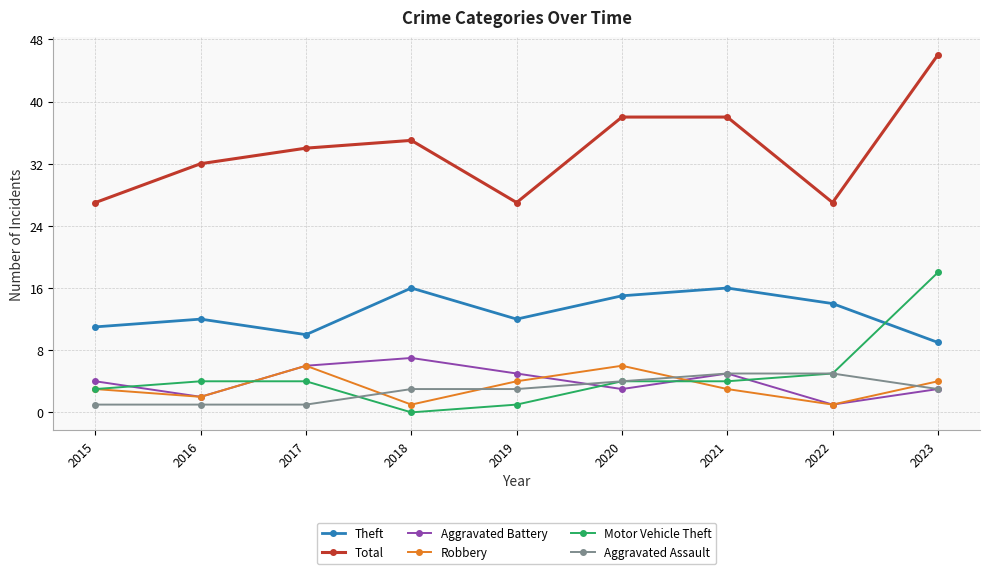

True or false: Aggravated Battery and Total intersect in this chart.

False